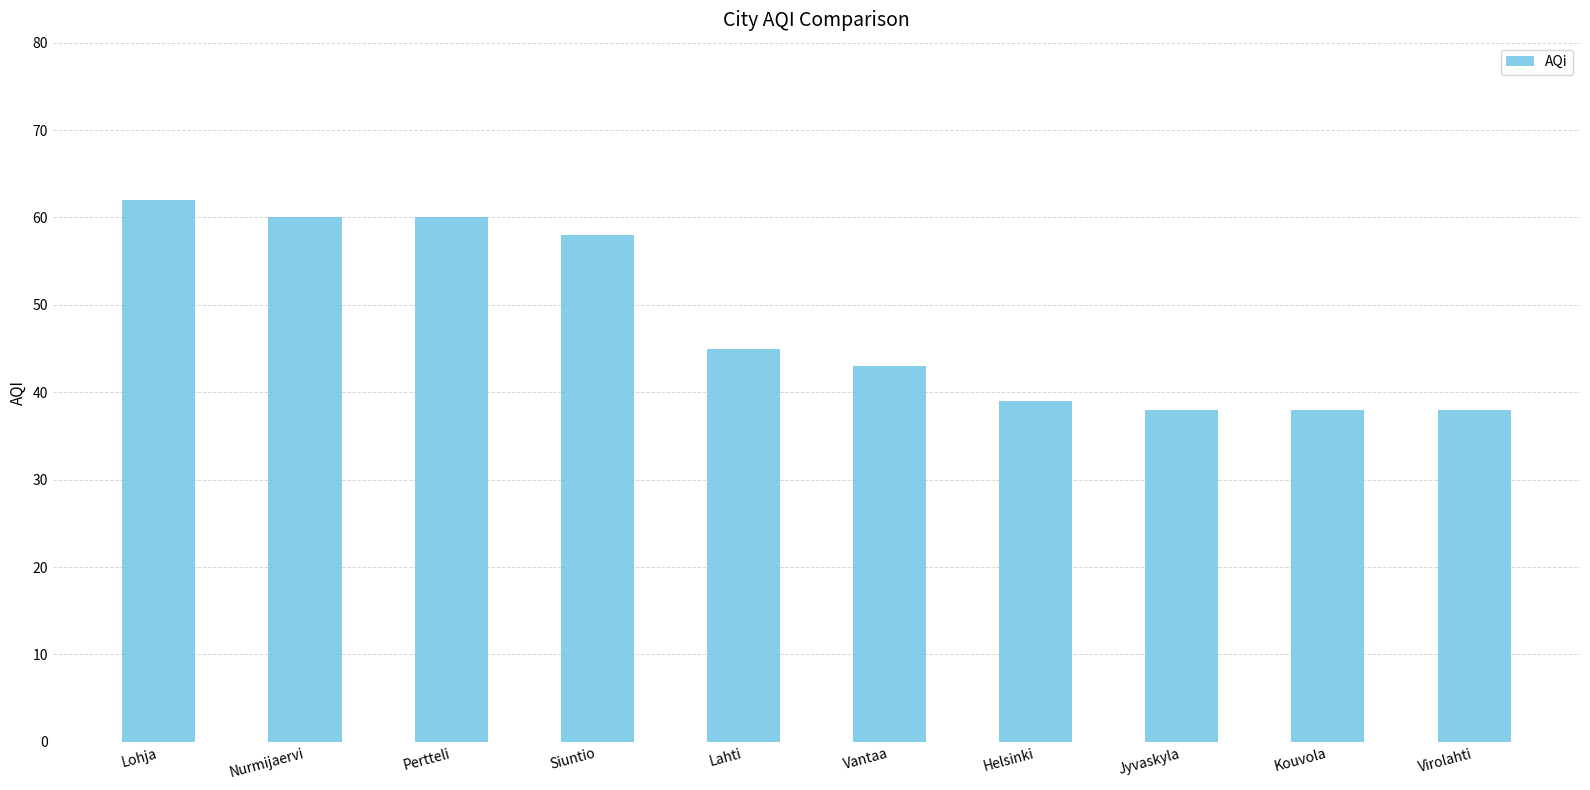

What is the maximum value shown in the chart?

62